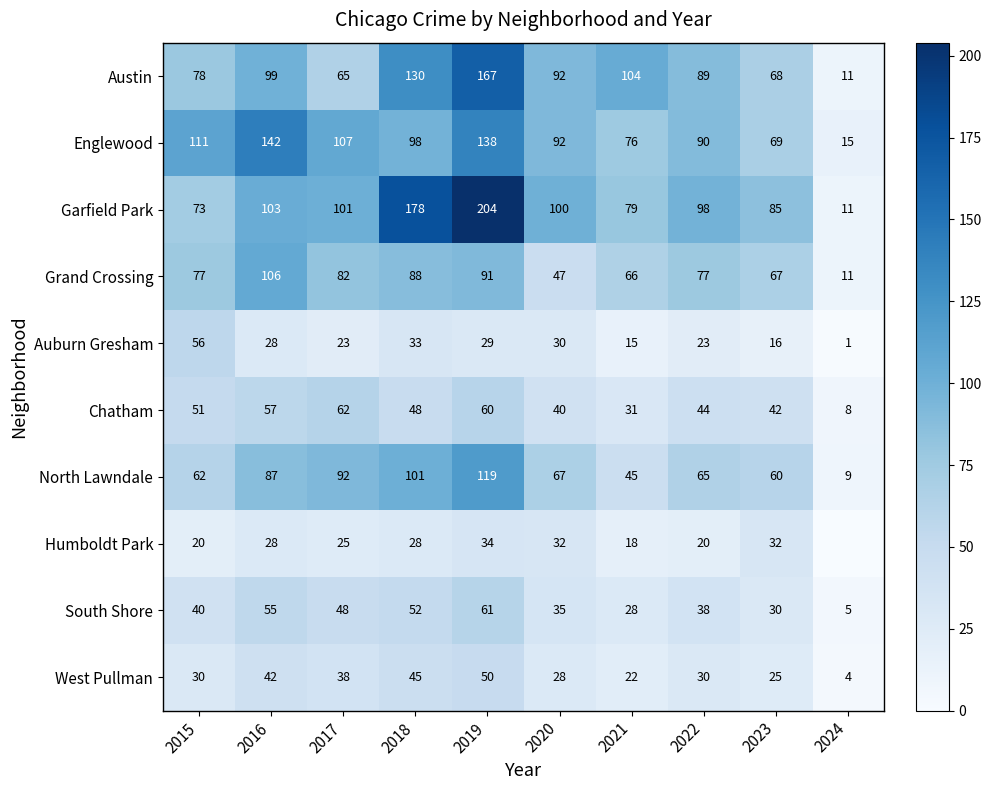

What is the difference between the highest and lowest values at 2018?

150